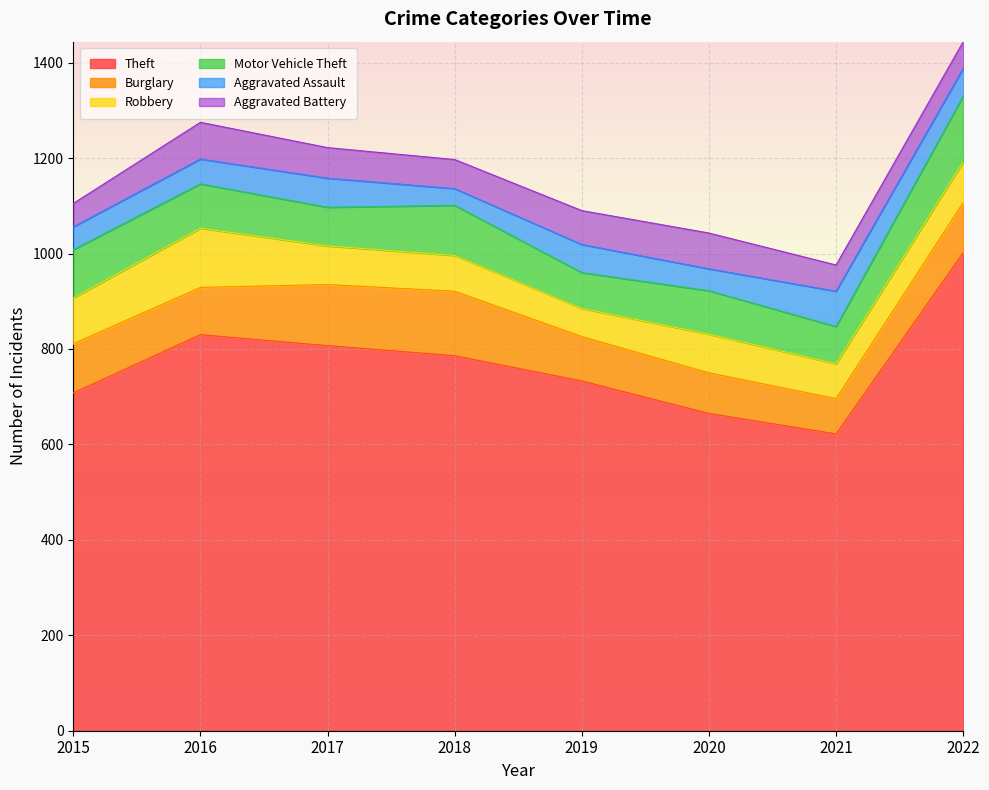

Count the number of data series in this chart.

6